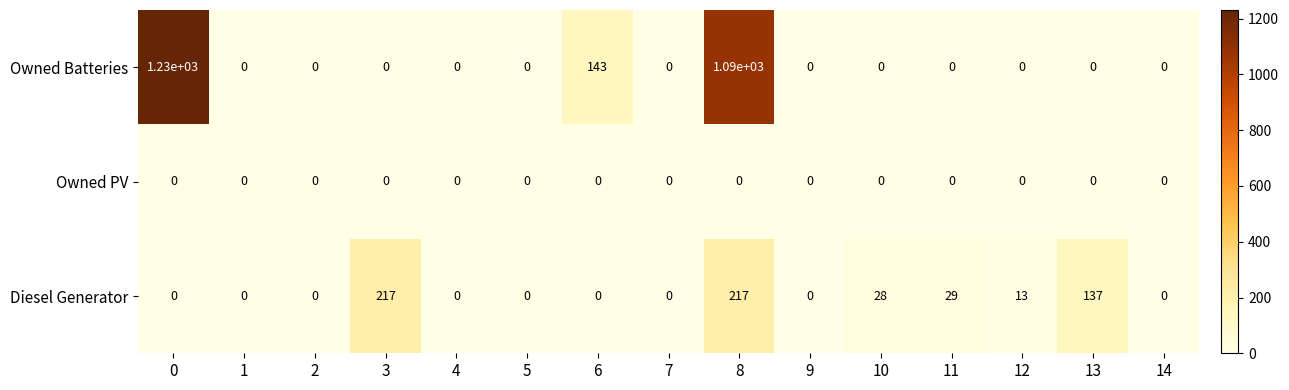

What is the difference between the second highest and second lowest values in the Owned Batteries series?

1090